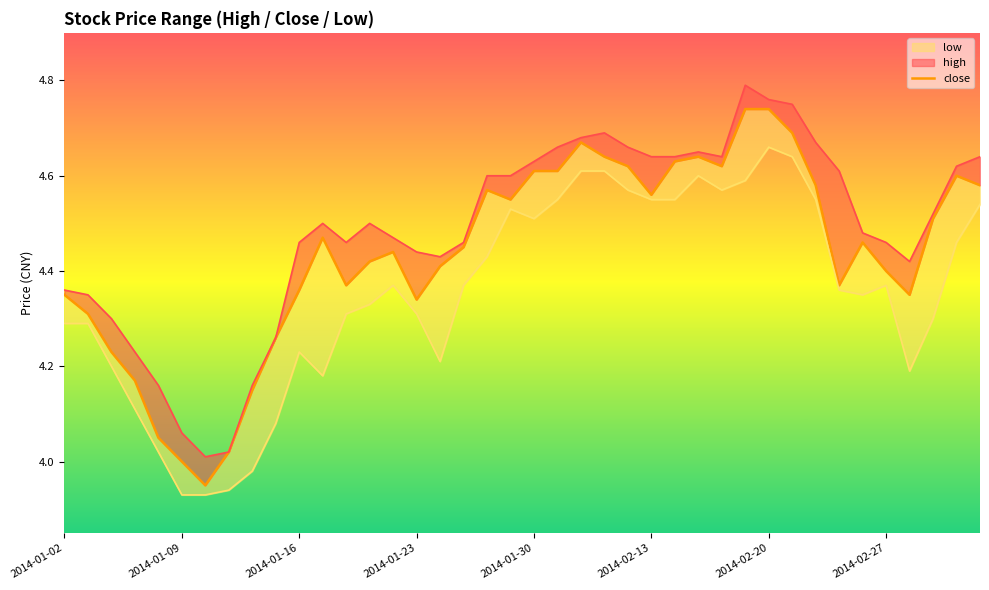

Reading right to left, list all the values displayed in this chart.

4.6	4.6	4.5	4.3	4.4	4.5	4.4	4.6	4.7	4.7	4.7	4.6	4.6	4.6	4.6	4.6	4.6	4.7	4.6	4.6	4.5	4.6	4.5	4.4	4.3	4.4	4.4	4.4	4.5	4.4	4.3	4.2	4.0	4.0	4.0	4.0	4.2	4.2	4.3	4.3